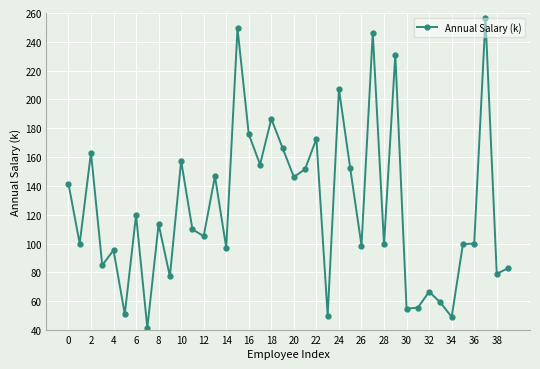

What is the sum of all values?

4994.7